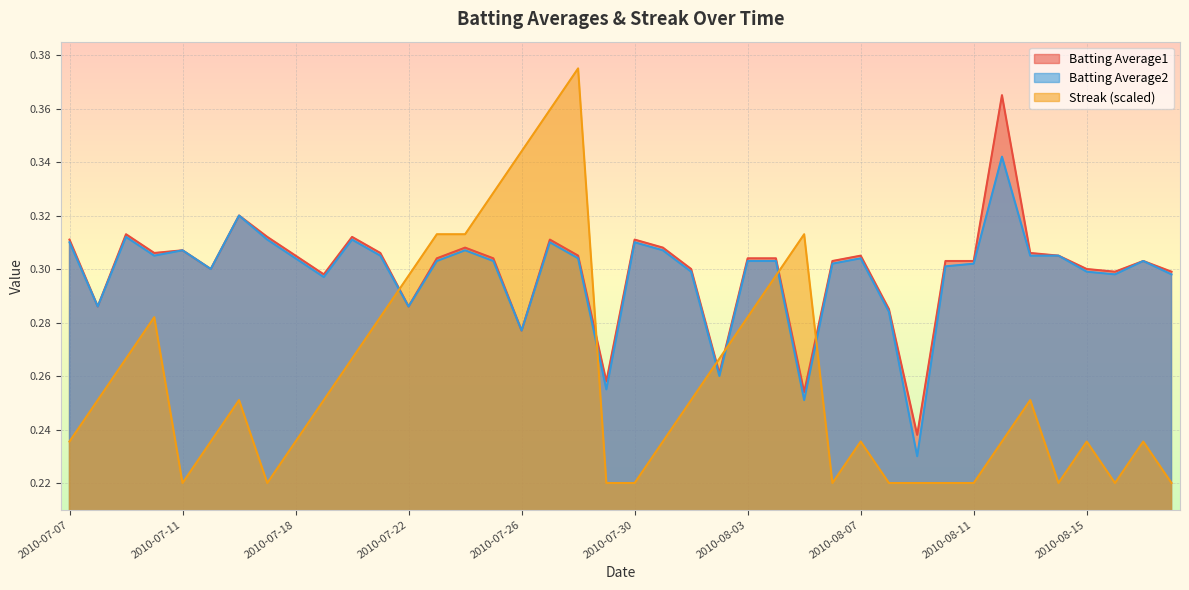

How many interior local peaks does the Streak series have?

8